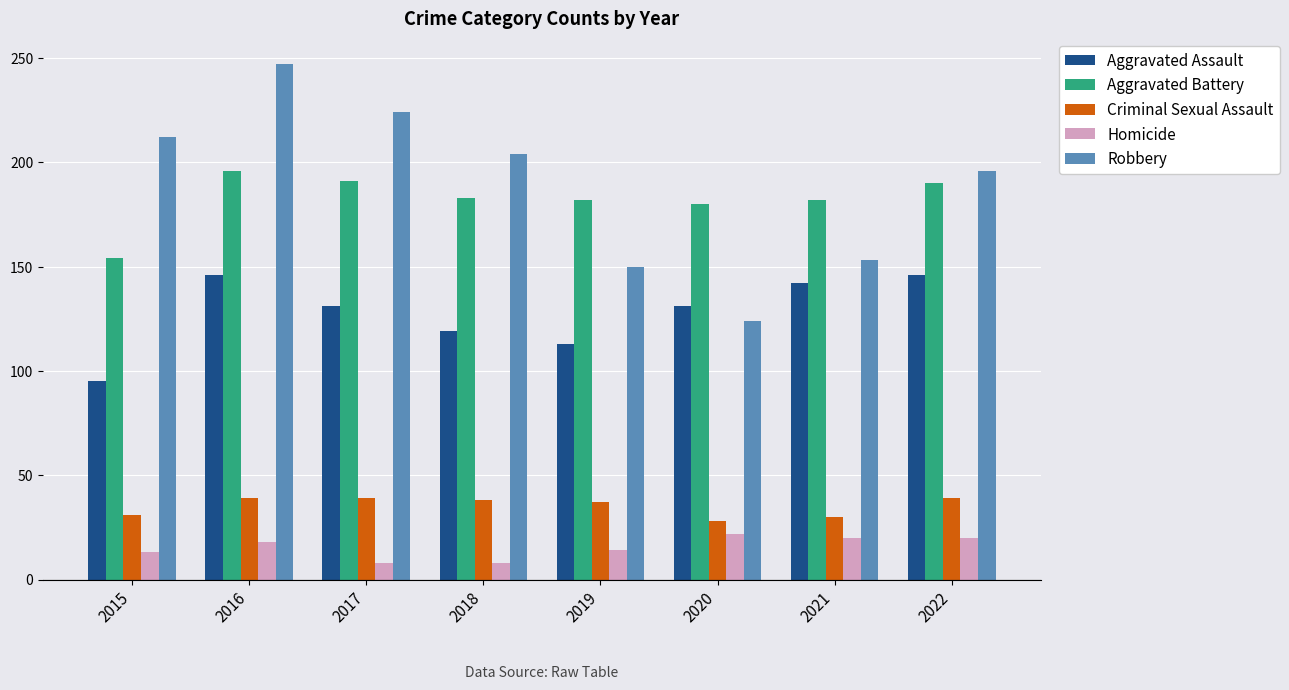

Rank the series by their maximum value, from lowest to highest.

Homicide, Criminal Sexual Assault, Aggravated Assault, Aggravated Battery, Robbery